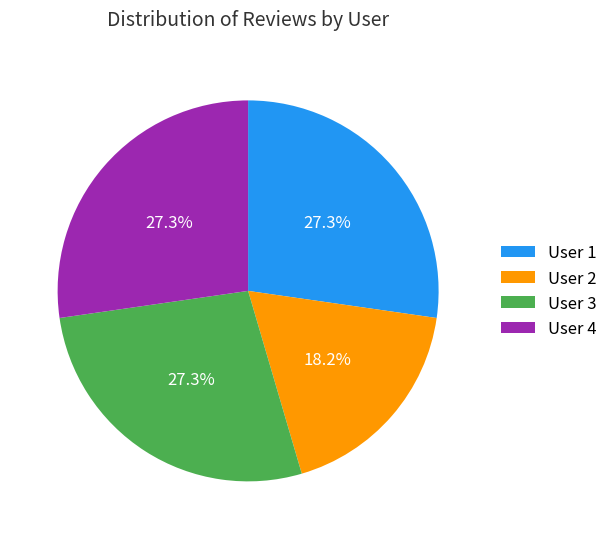

Does User 4 represent more than half of the total?

No